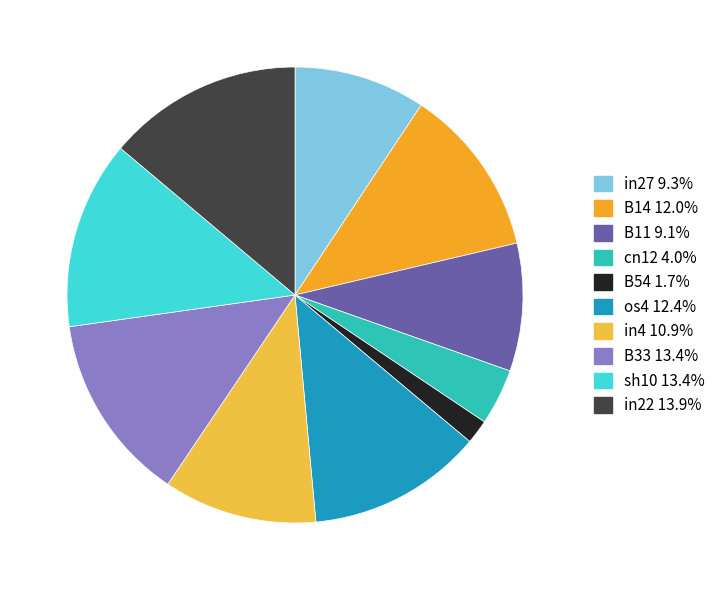

How many segments does this pie chart have?

10